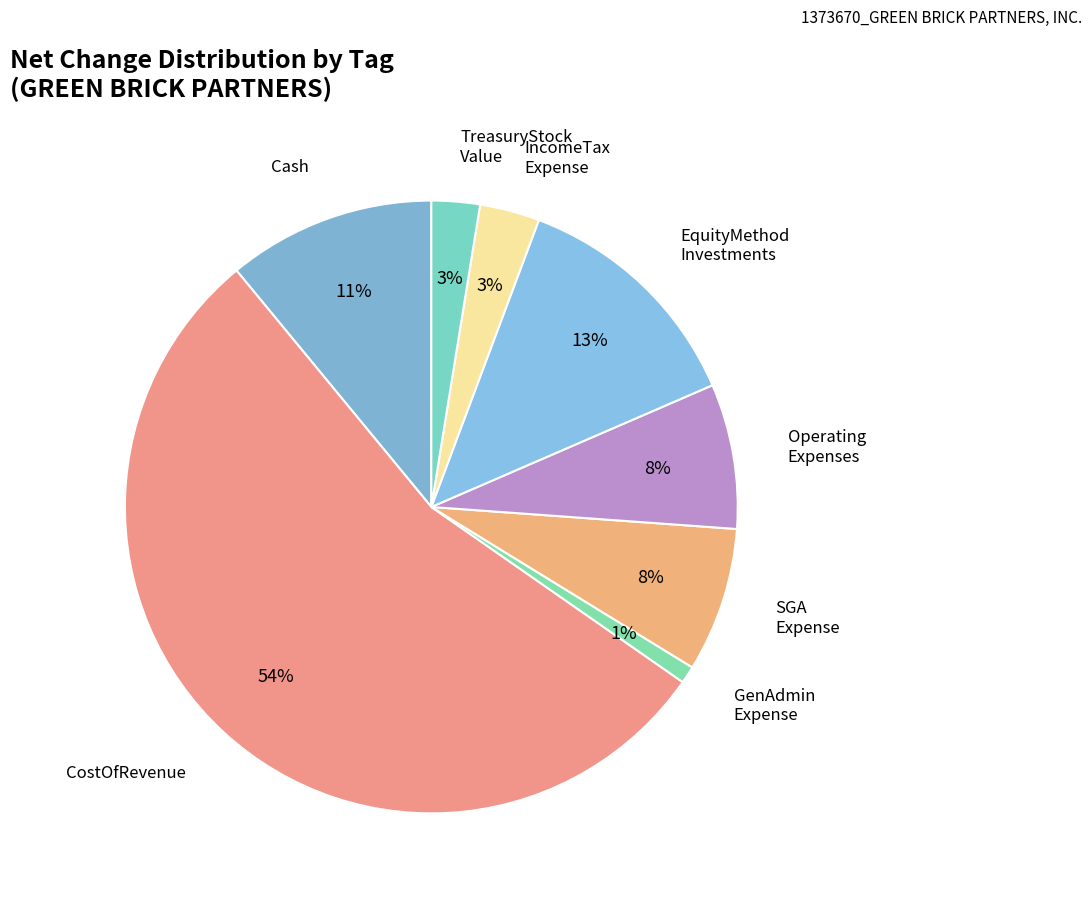

Is there any slice that represents more than half of the pie?

Yes